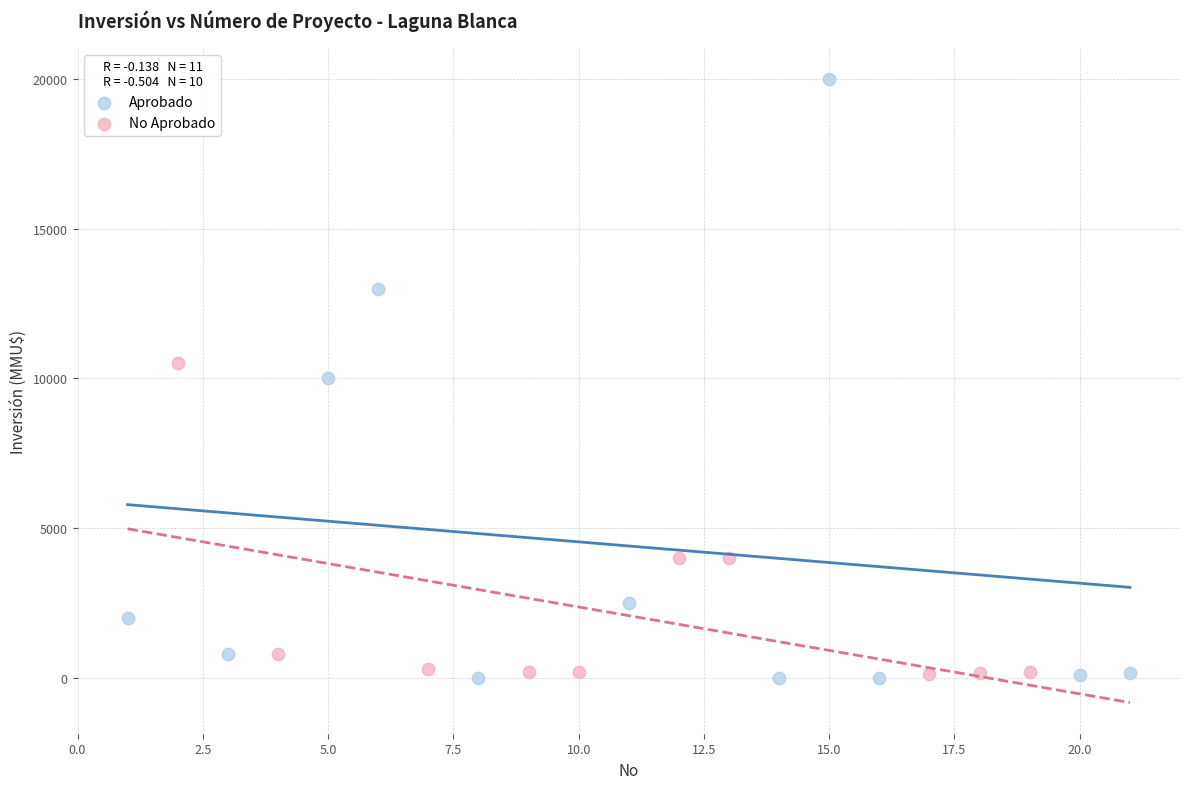

Which series reaches the maximum Y coordinate?

Aprobado